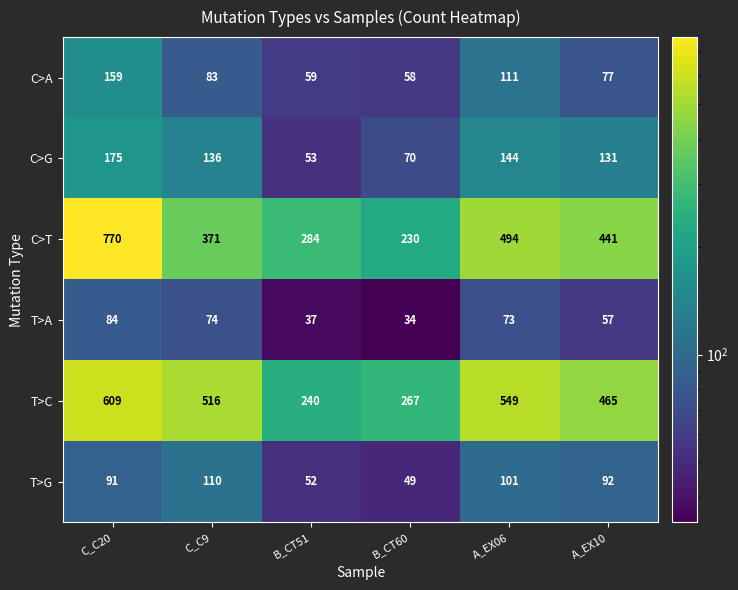

What value does the T>C series have at A_EX06, to the nearest 10?

550